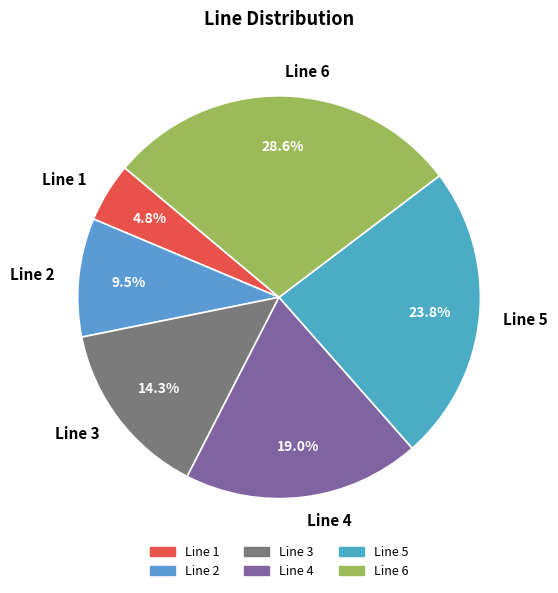

Between Line 6 and Line 3, which is larger?

Line 6